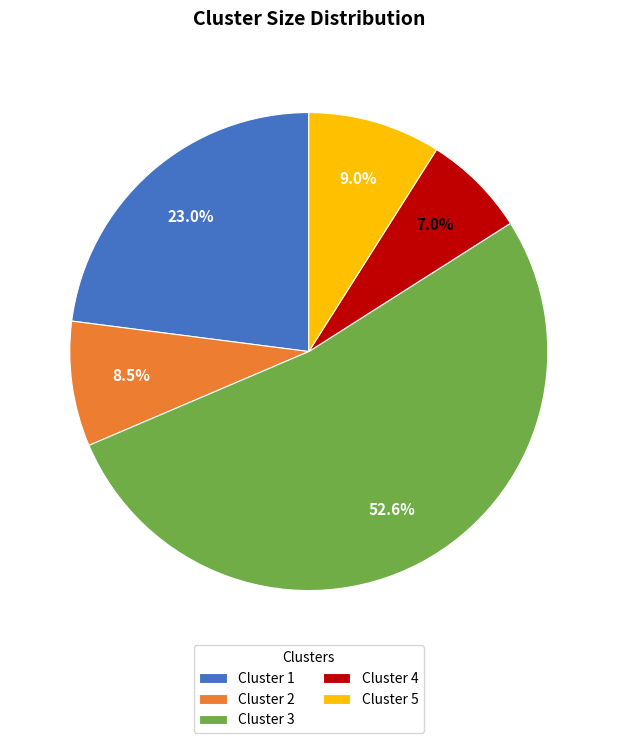

Does Cluster 3 represent more than half of the total?

Yes